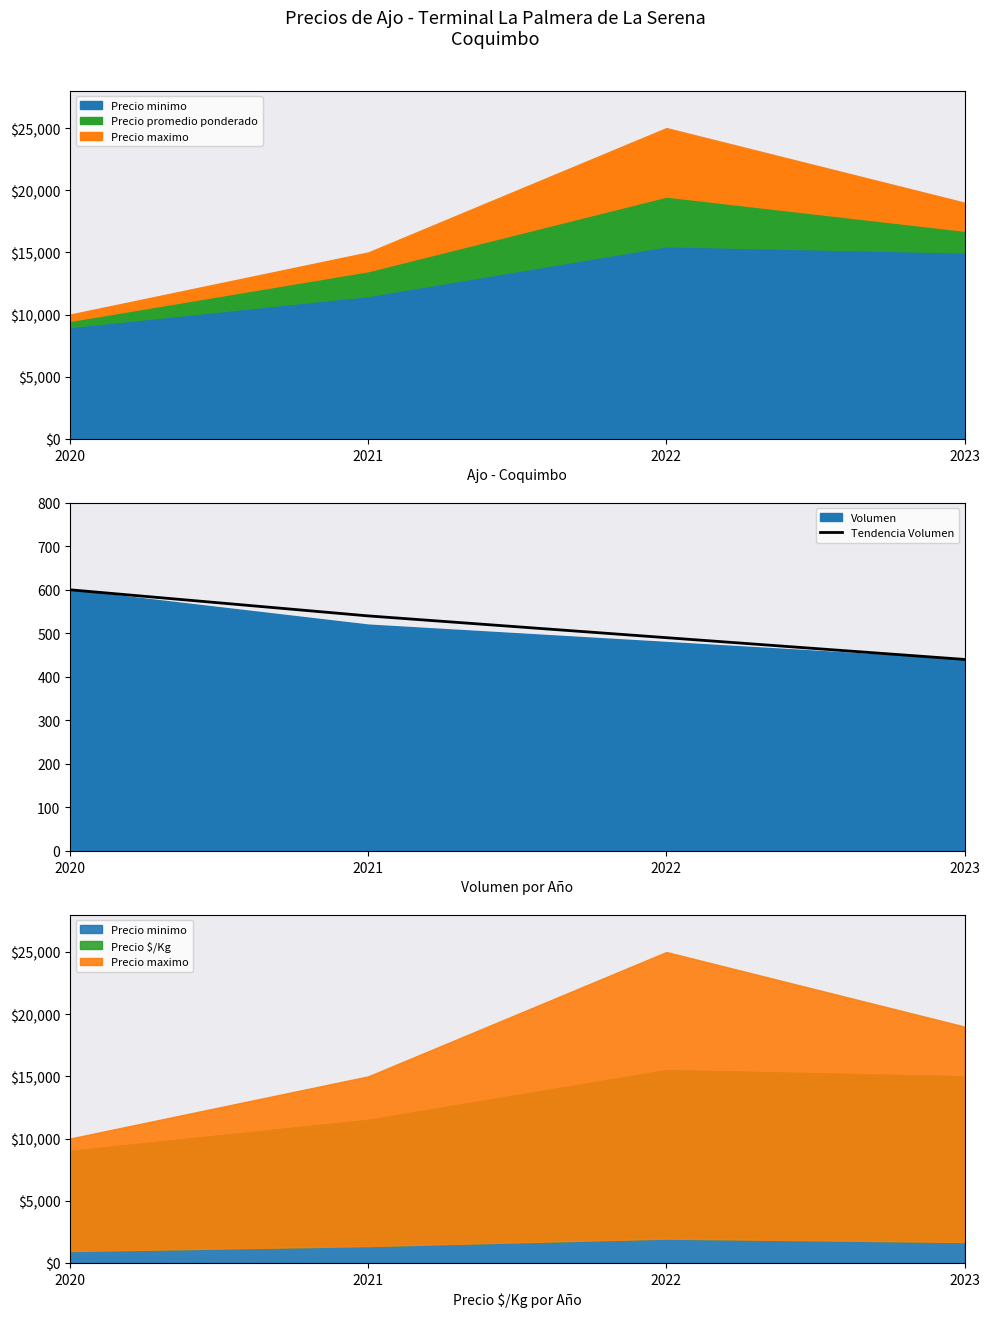

How many lines are shown in the chart?

1